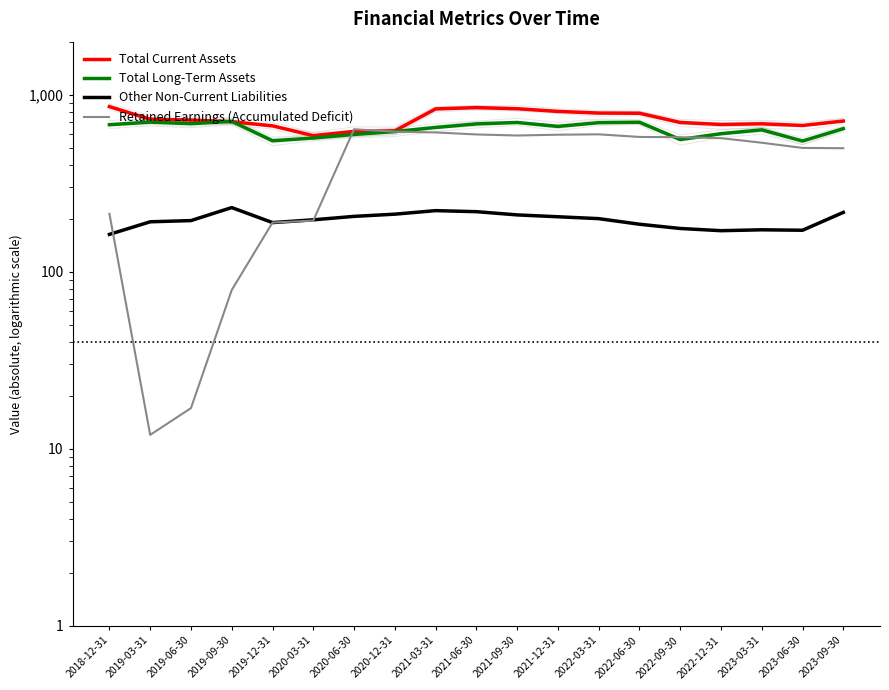

How many lines are shown in the chart?

4